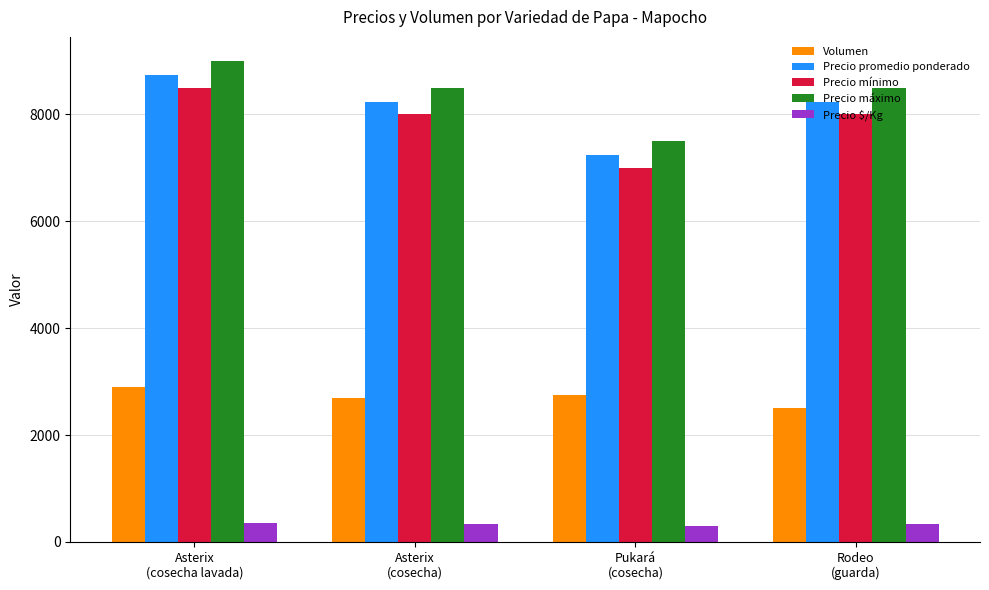

At which label does Volumen first exceed 2750?

Asterix
(cosecha lavada)